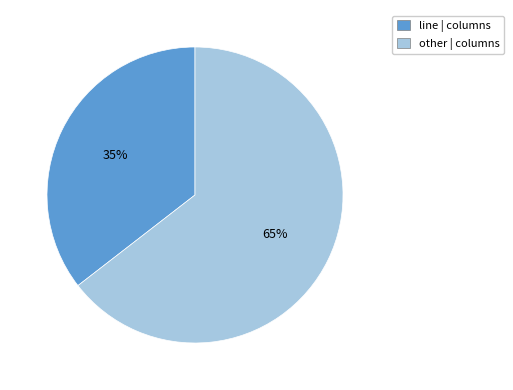

The line | columns slice represents 28% of the pie. True or false?

False